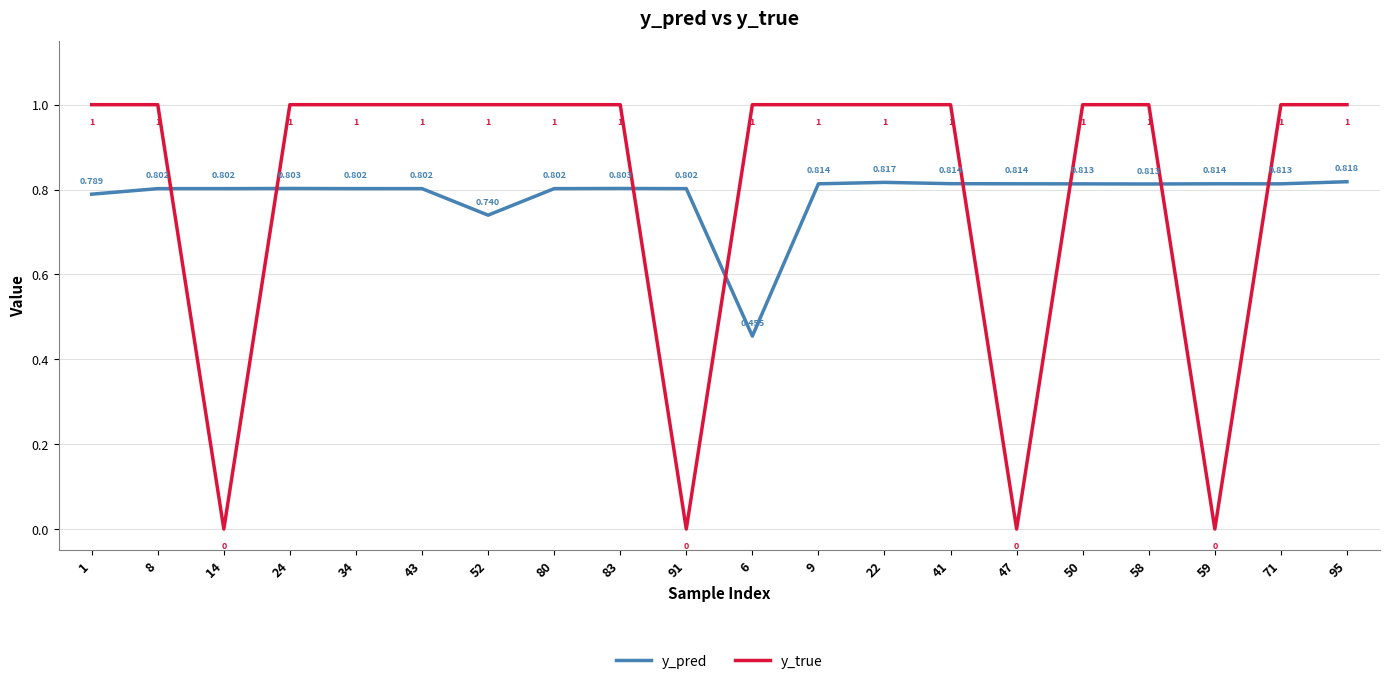

Rank the series by their average value, from lowest to highest.

y_pred, y_true